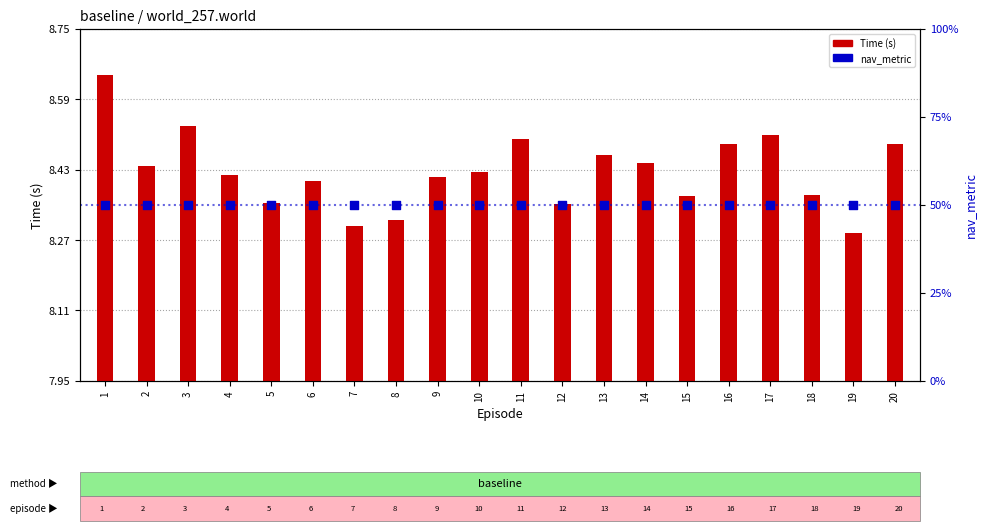

At how many categories does at least one series exceed 6?

20